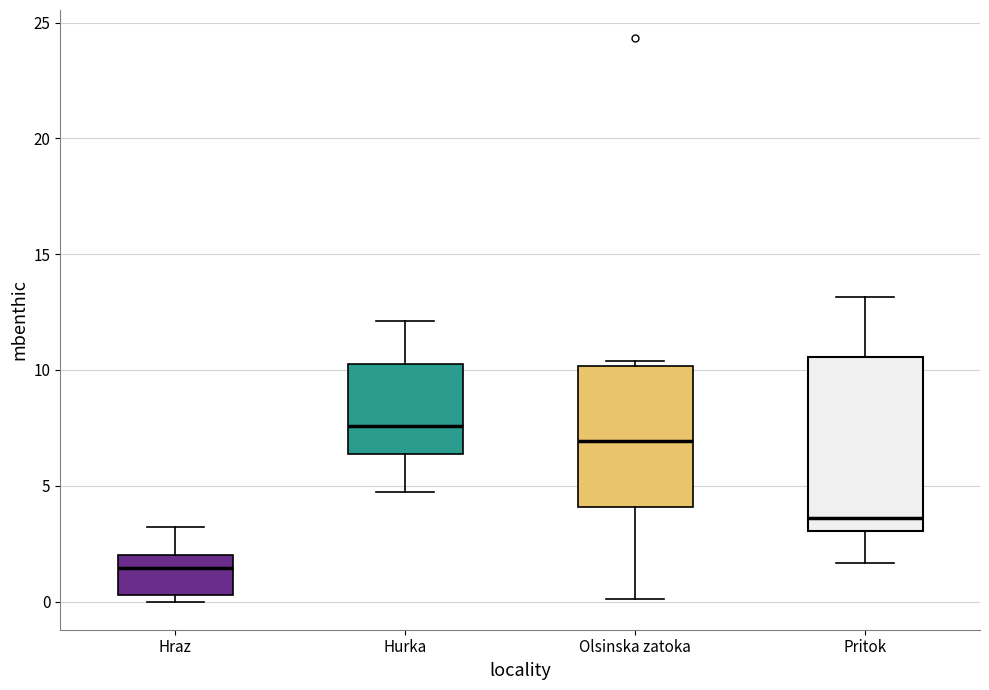

Which box is the tallest, from its lower edge to its upper edge?

Pritok